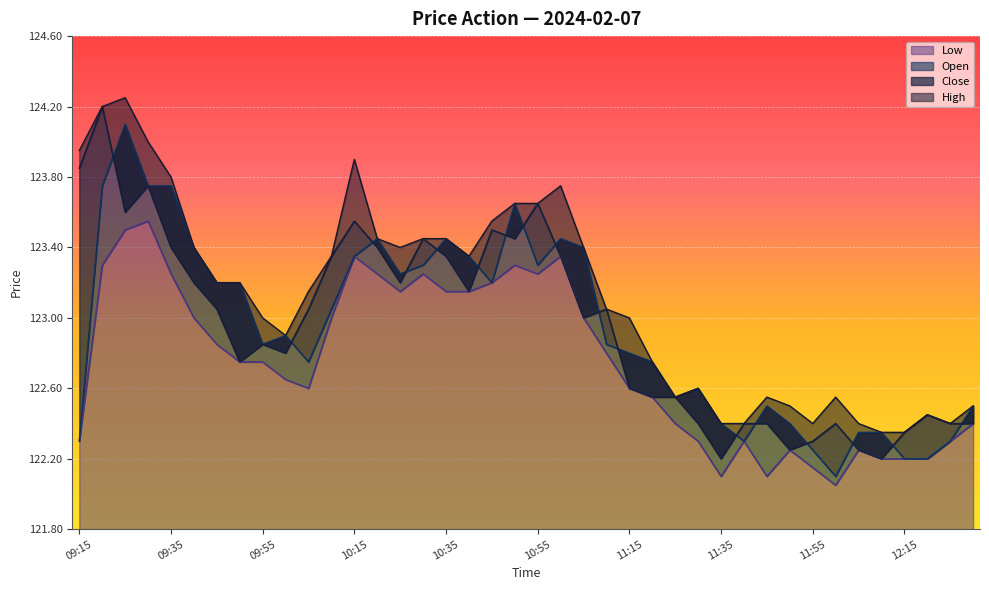

What is the difference between the Low values at 09:40 and 12:00?

1.0